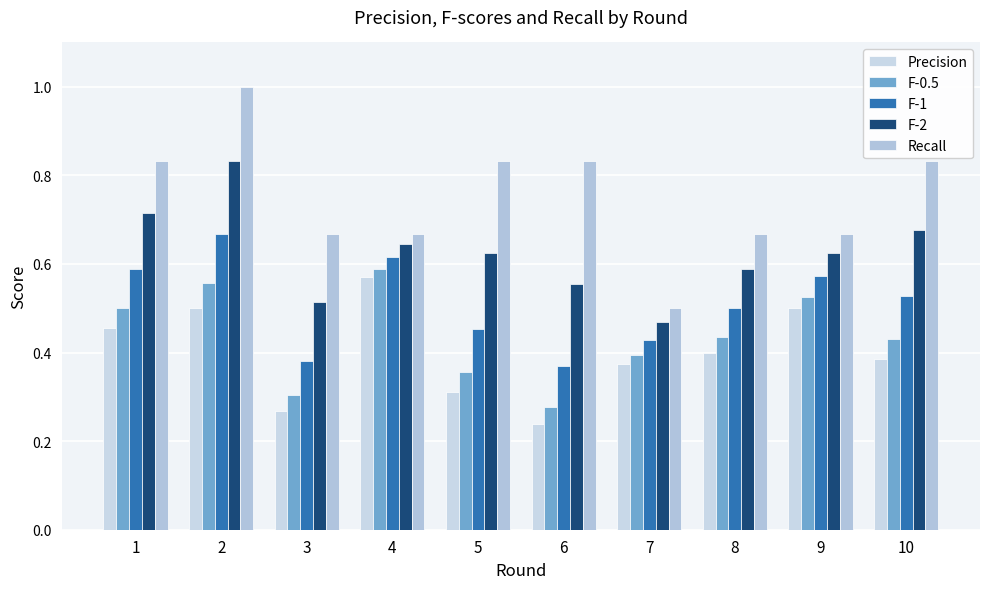

Which series has the largest range (max minus min)?

Recall